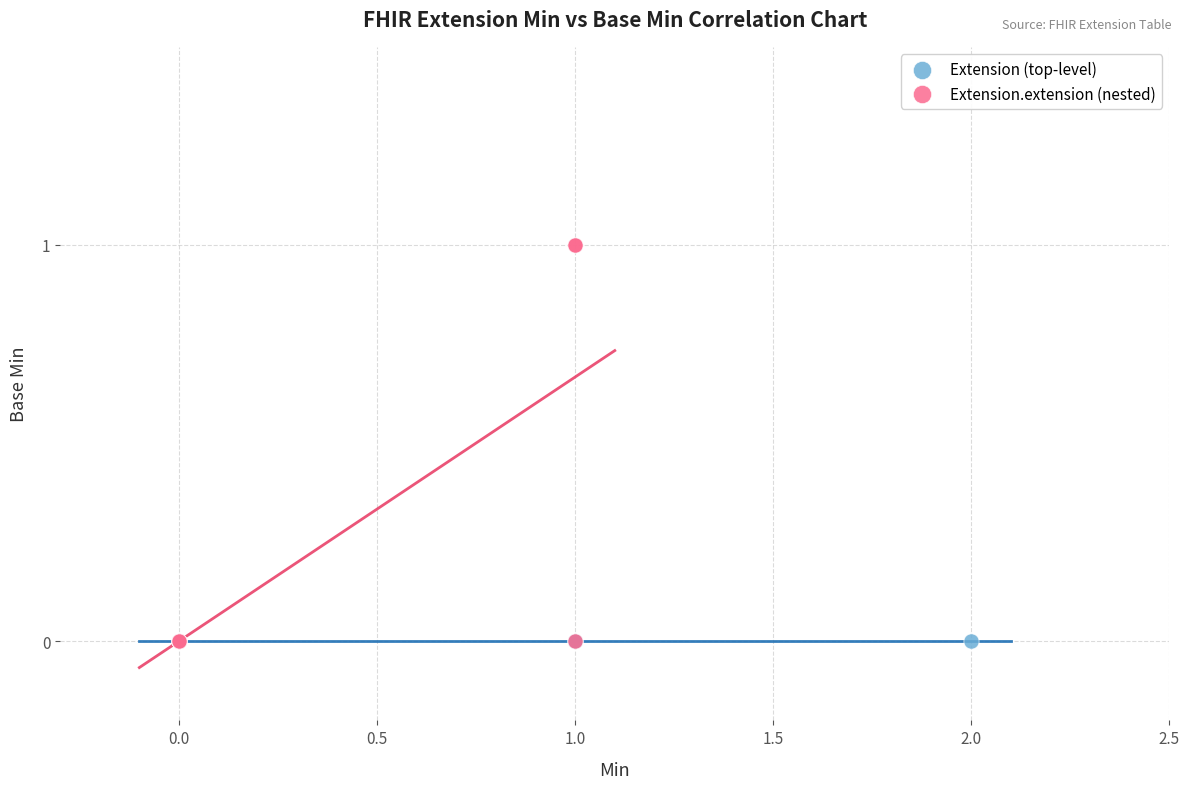

Which series contains the highest Y value?

Extension.extension (nested)